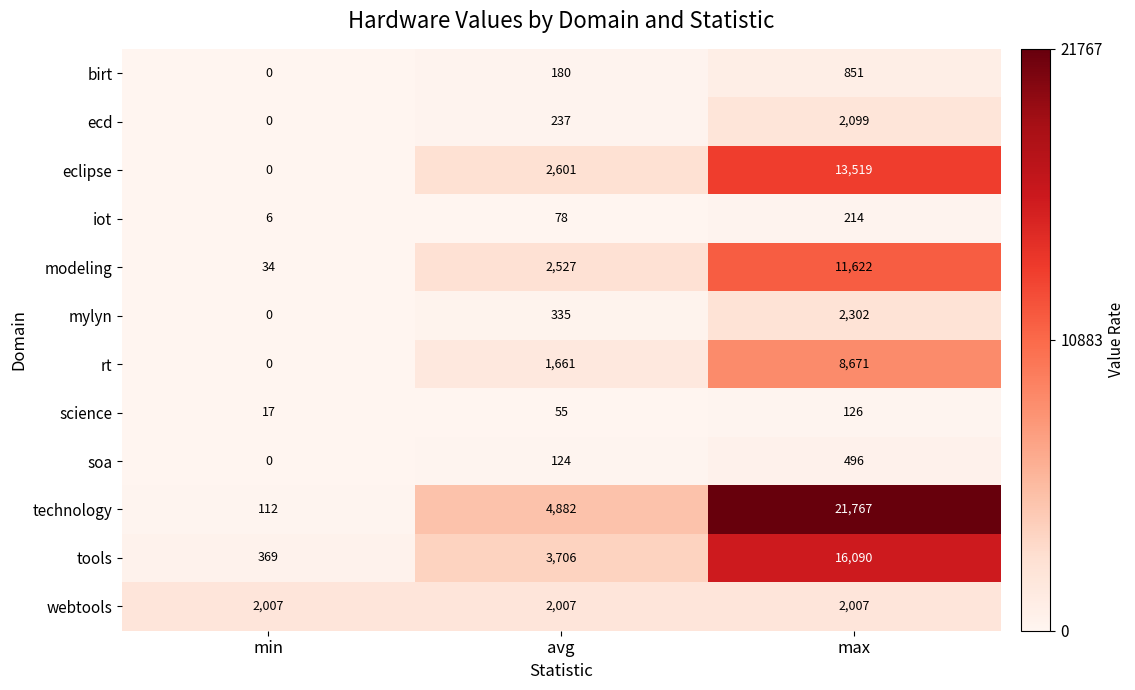

Rank the series by their maximum value, from lowest to highest.

science, iot, soa, birt, webtools, ecd, mylyn, rt, modeling, eclipse, tools, technology